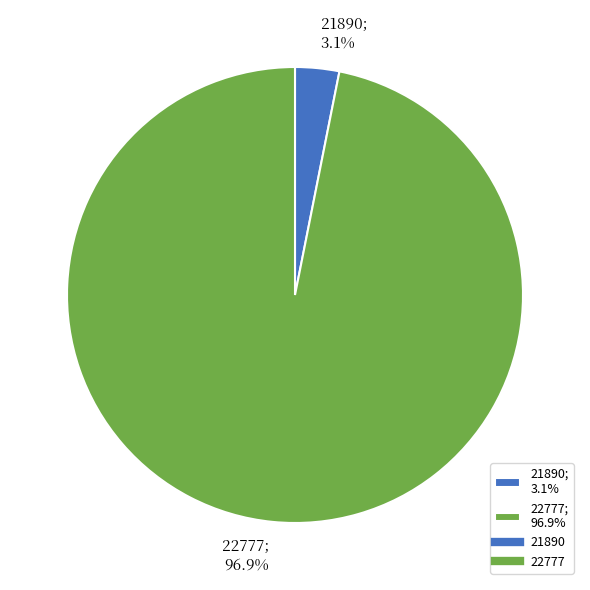

What is the smallest slice in the pie chart?

21890